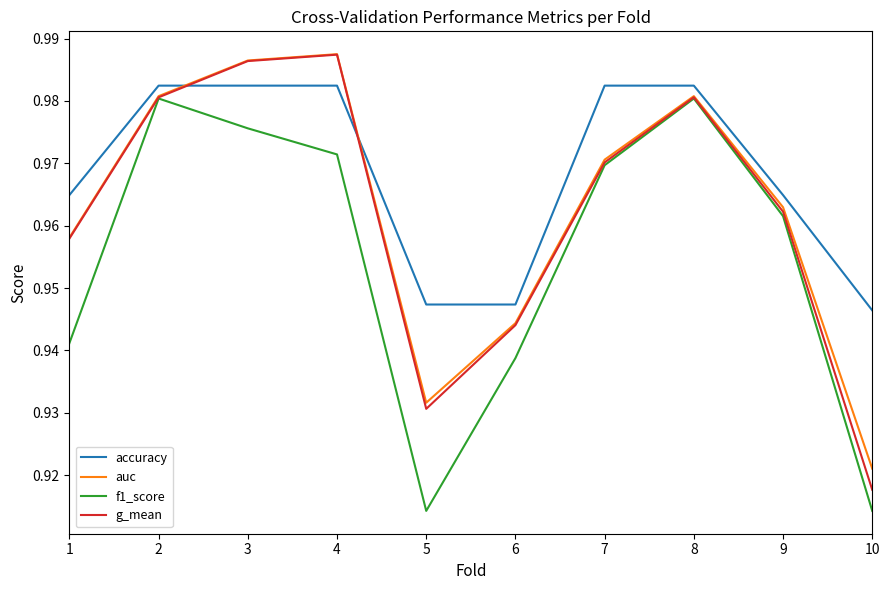

What is the sum of all g_mean values?

9.6